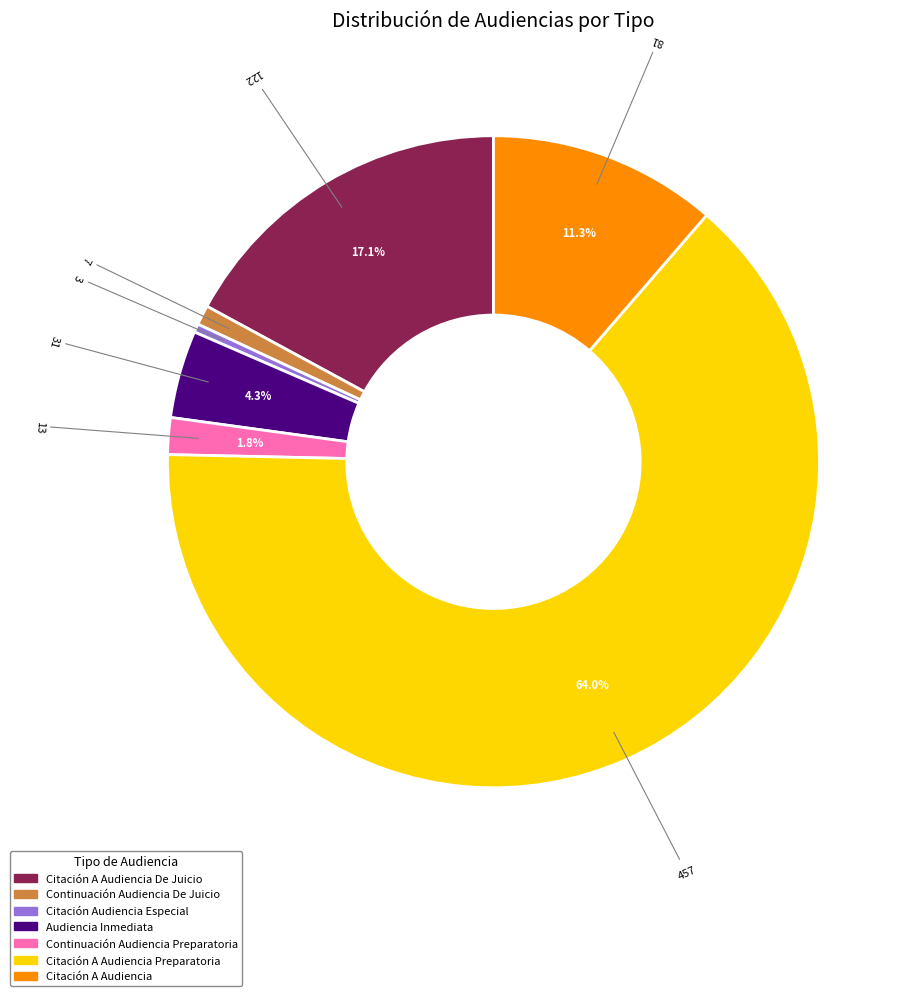

Is there any slice that represents more than half of the pie?

Yes